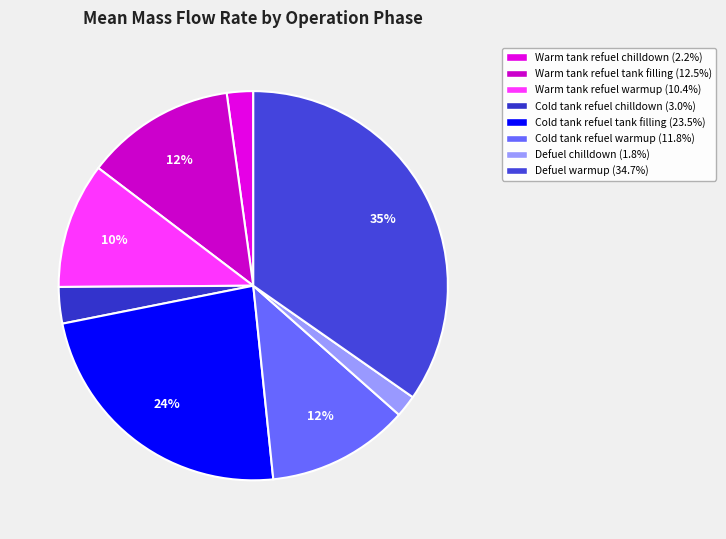

Does any single category account for the majority?

No